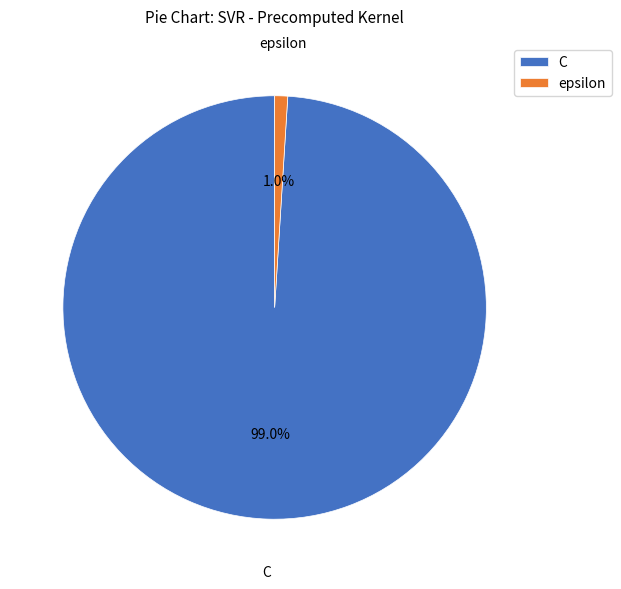

To the nearest percent, what is the difference between the largest and smallest slice percentages?

98%